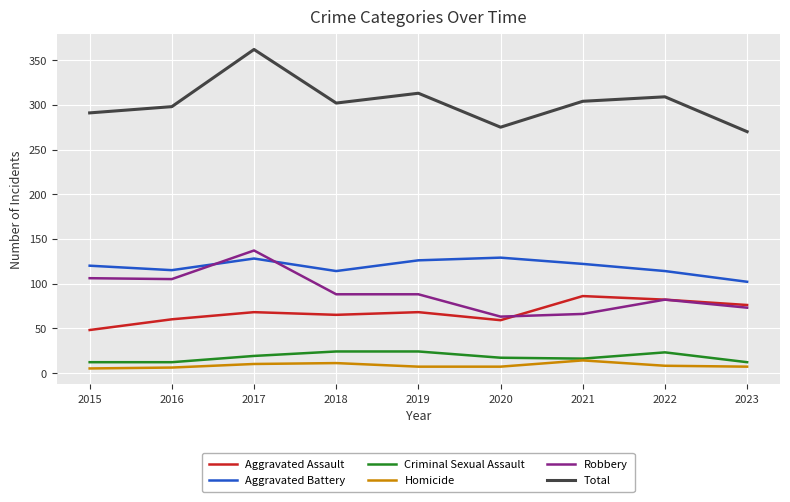

Rank the series at 2019 from lowest to highest value.

Homicide, Criminal Sexual Assault, Aggravated Assault, Robbery, Aggravated Battery, Total